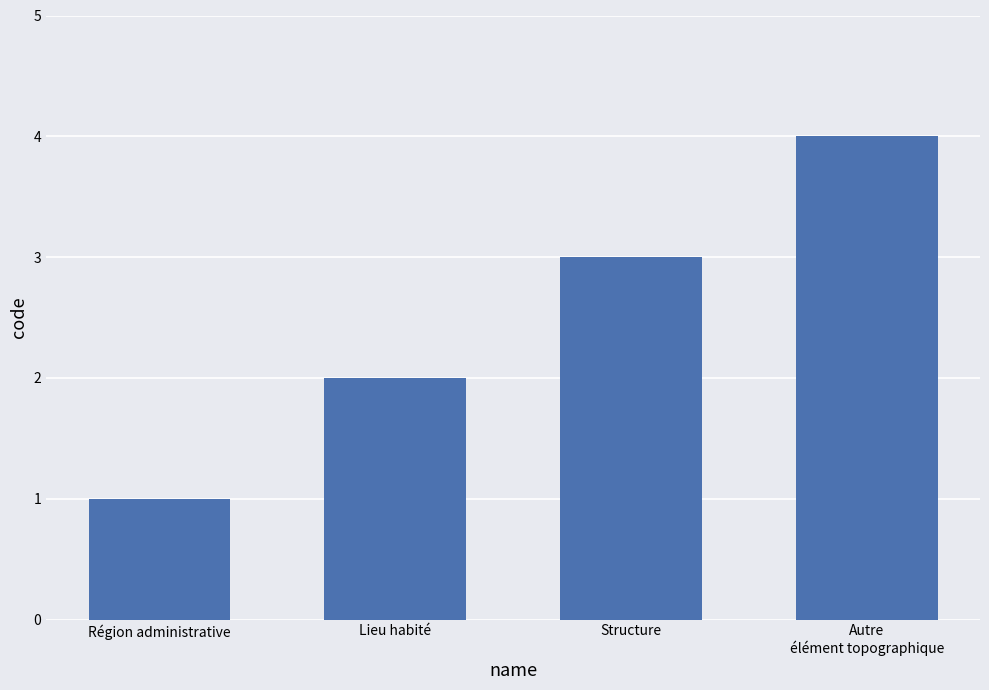

How many categories are shown in the chart?

4